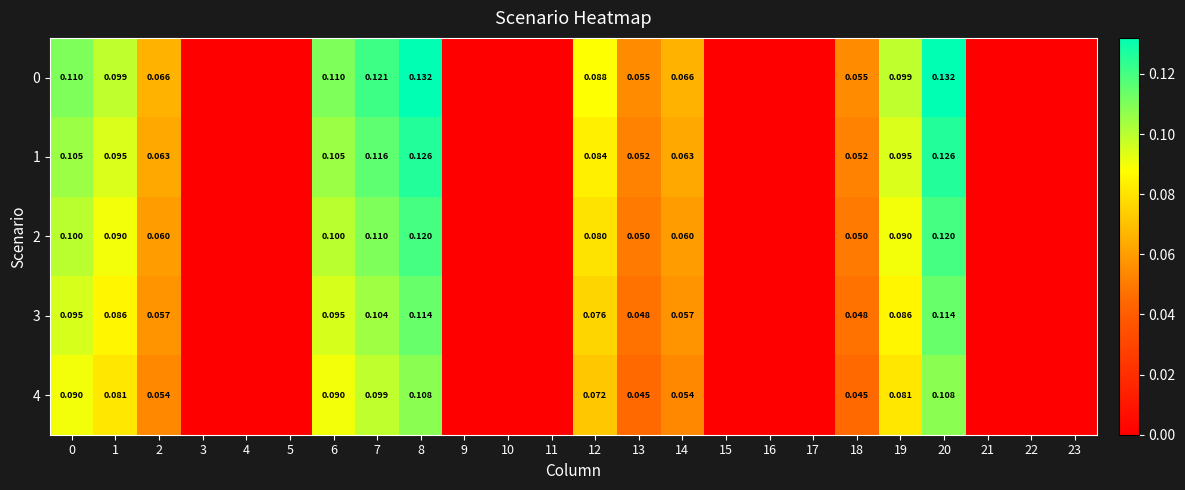

How many categories are shown in the chart?

24